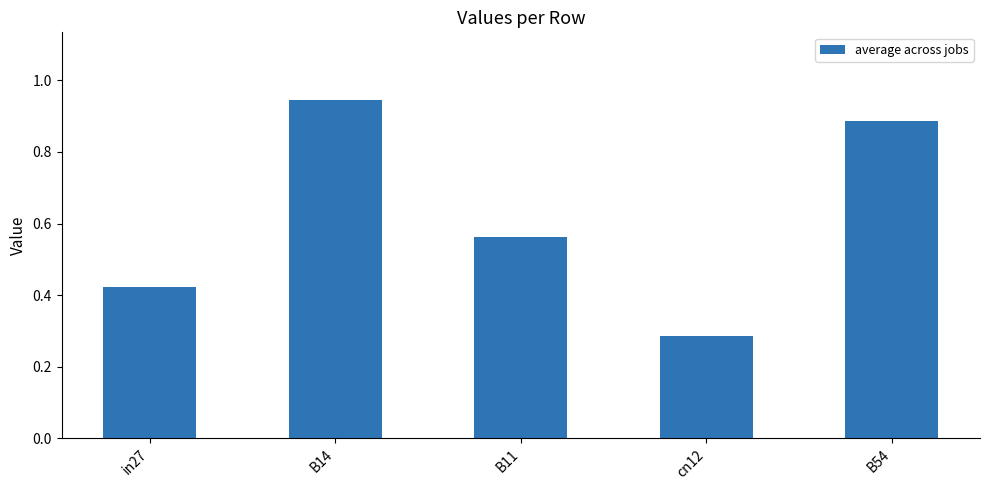

Are the bars horizontal?

No